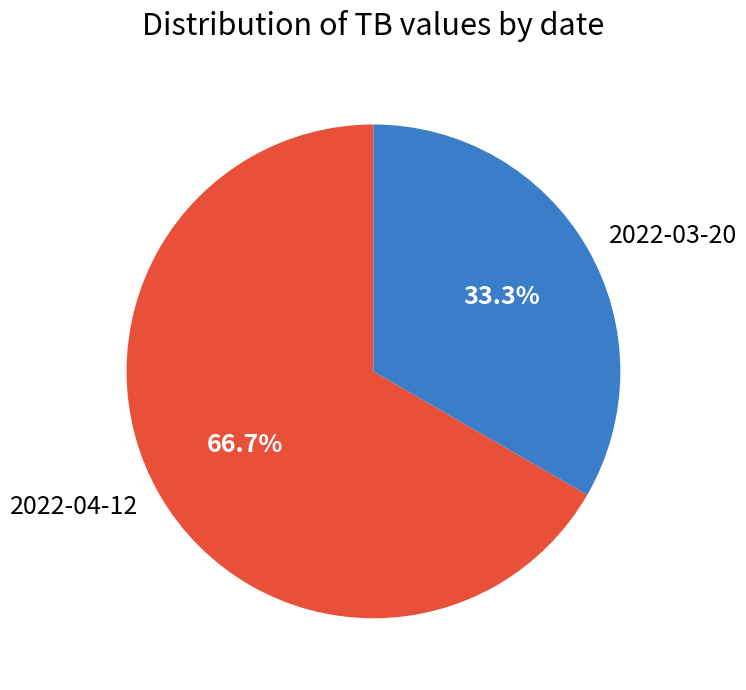

To the nearest percent, what is the difference between the largest and smallest slice percentages?

33%